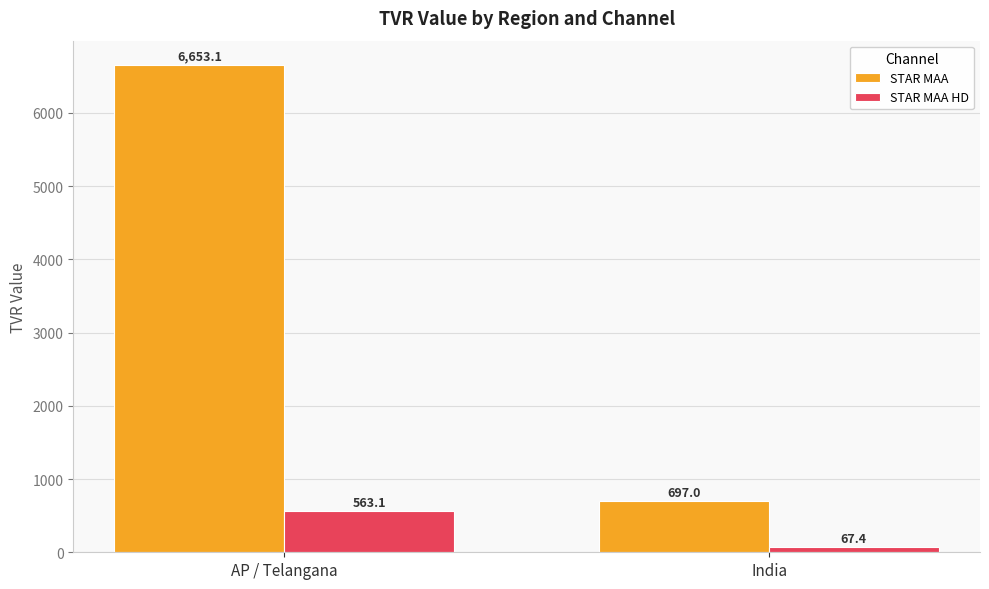

What is the value of the STAR MAA bar at the 2nd from the left?

697.0